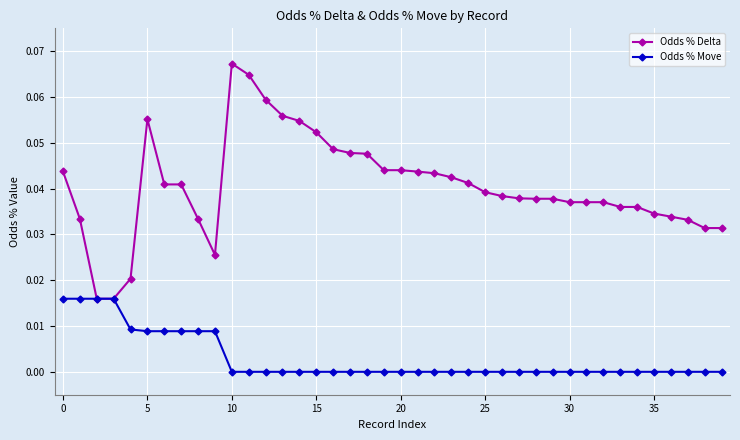

List the series in order of their overall mean, lowest first.

Odds % Move, Odds % Delta